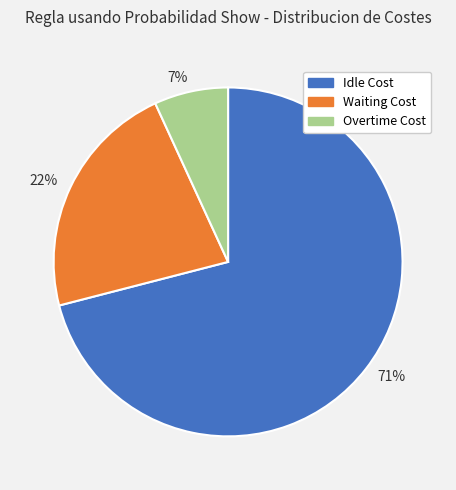

Rank the categories by value from lowest to highest.

7%, 22%, 71%